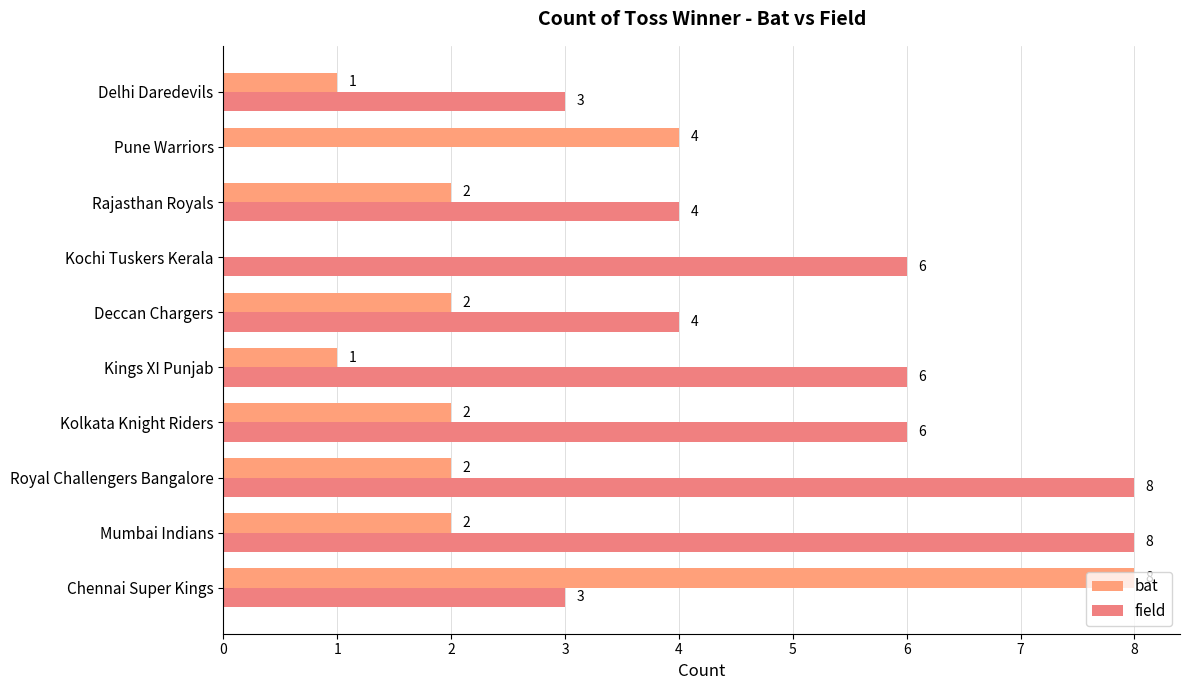

How many values in bat are above zero?

9